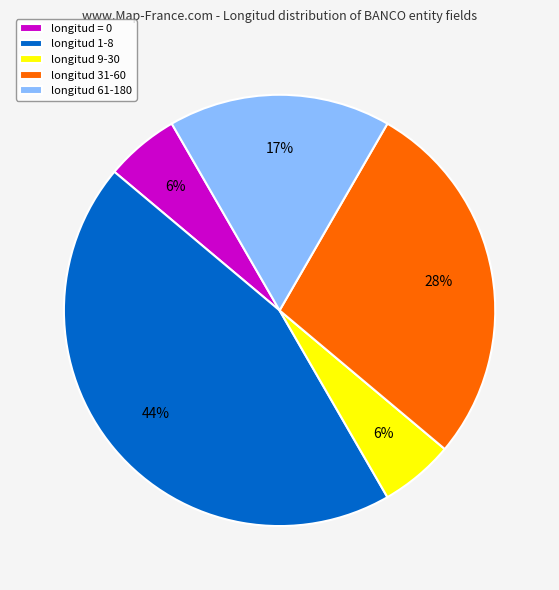

What percentage is the longitud 1-8 slice, to the nearest percent?

44%